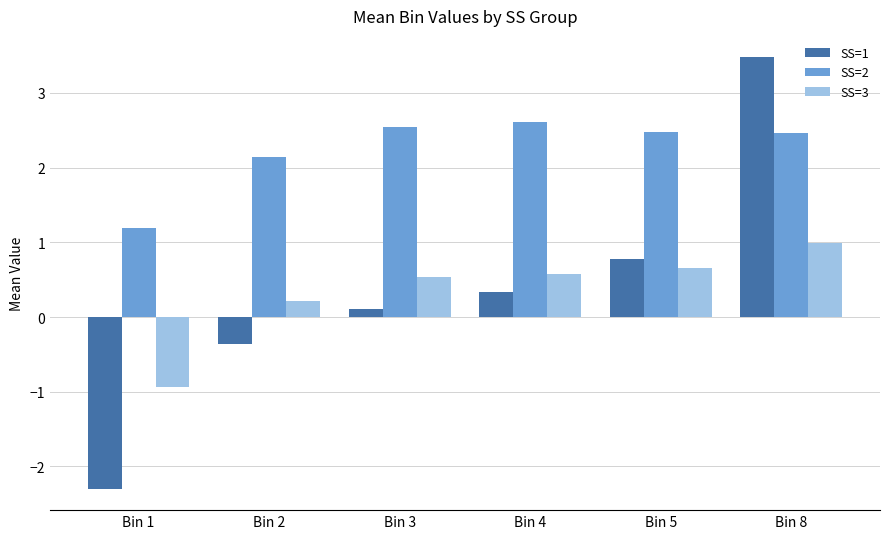

Reading left to right, what are all the values shown in this chart?

SS=1: -2.3	-0.4	0.1	0.3	0.8	3.5
SS=2: 1.2	2.1	2.5	2.6	2.5	2.5
SS=3: -0.9	0.2	0.5	0.6	0.7	1.0